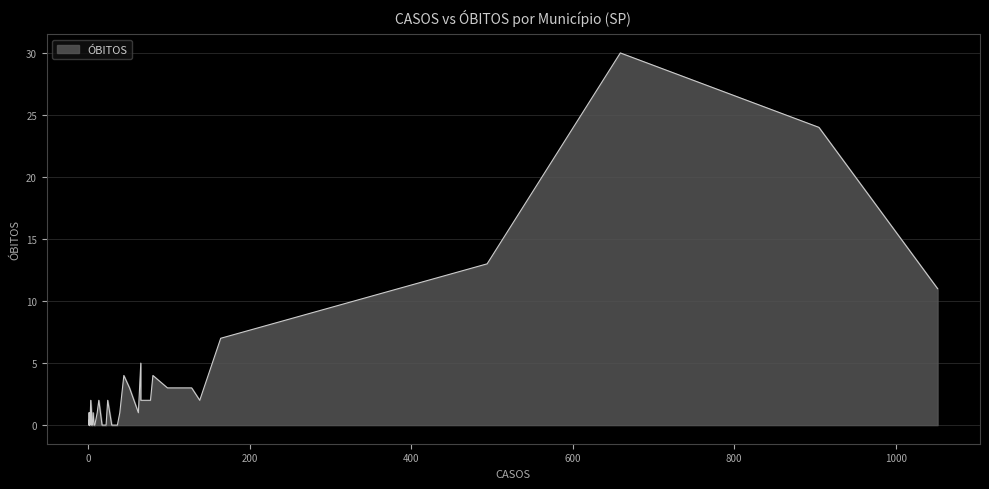

What is the difference between the maximum and minimum values?

30